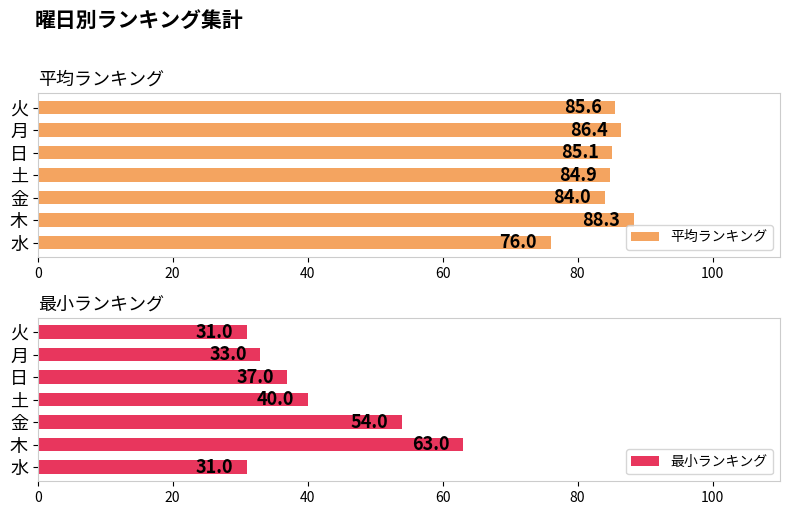

Reading right to left, list all the values displayed in this chart.

平均ランキング: 85.6	86.4	85.1	84.9	84.0	88.3	76.0
最小ランキング: 31.0	33.0	37.0	40.0	54.0	63.0	31.0